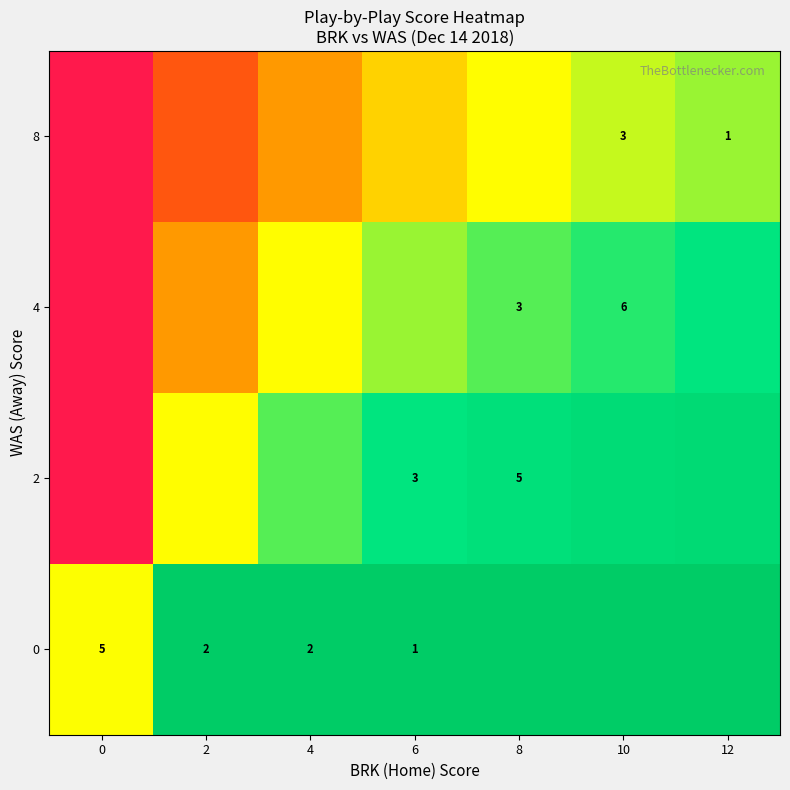

Rank the categories by 4 value from lowest to highest.

0, 2, 4, 6, 8, 10, 12